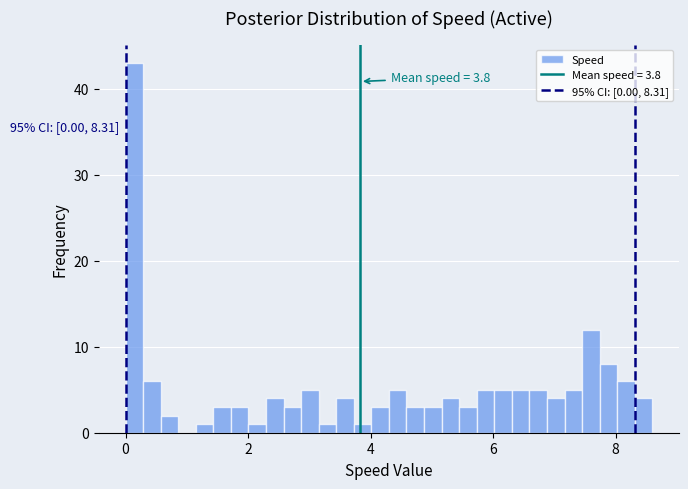

Around what value on the x-axis is the tallest bar? Give the approximate position of its centre, as read against the axis.

0.2